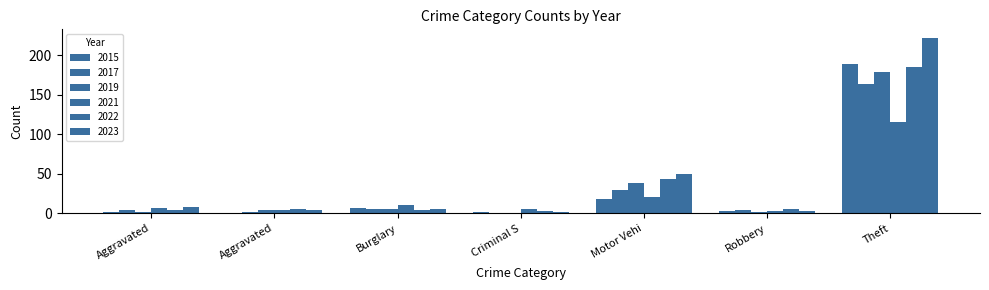

How many groups of bars are there?

7